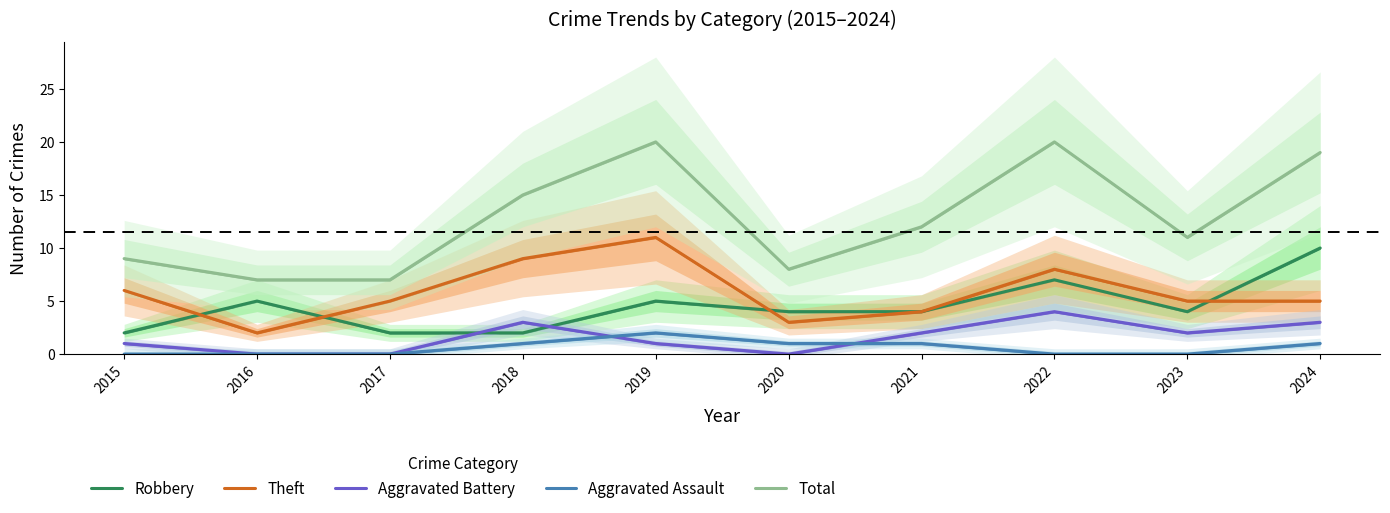

True or false: Total and Robbery cross at least once.

False